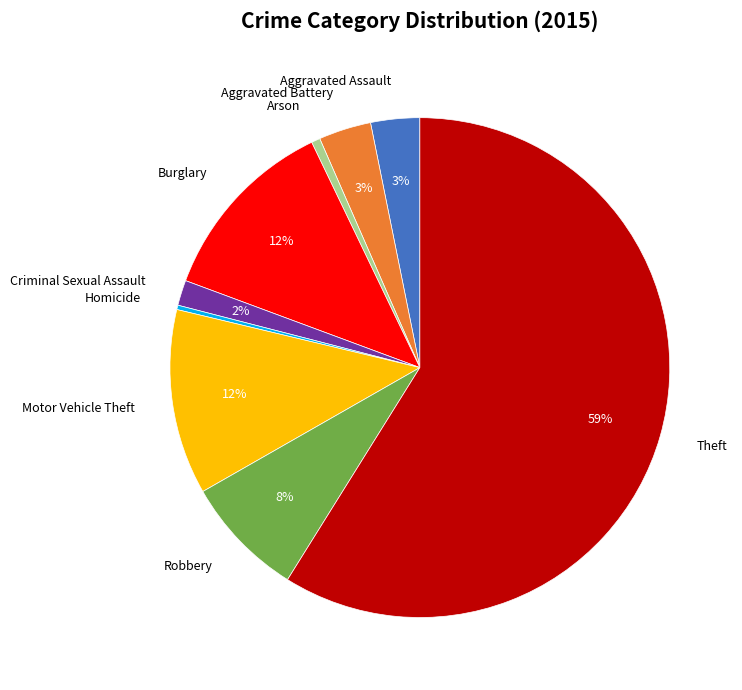

True or false: Criminal Sexual Assault accounts for 2% of the total.

True